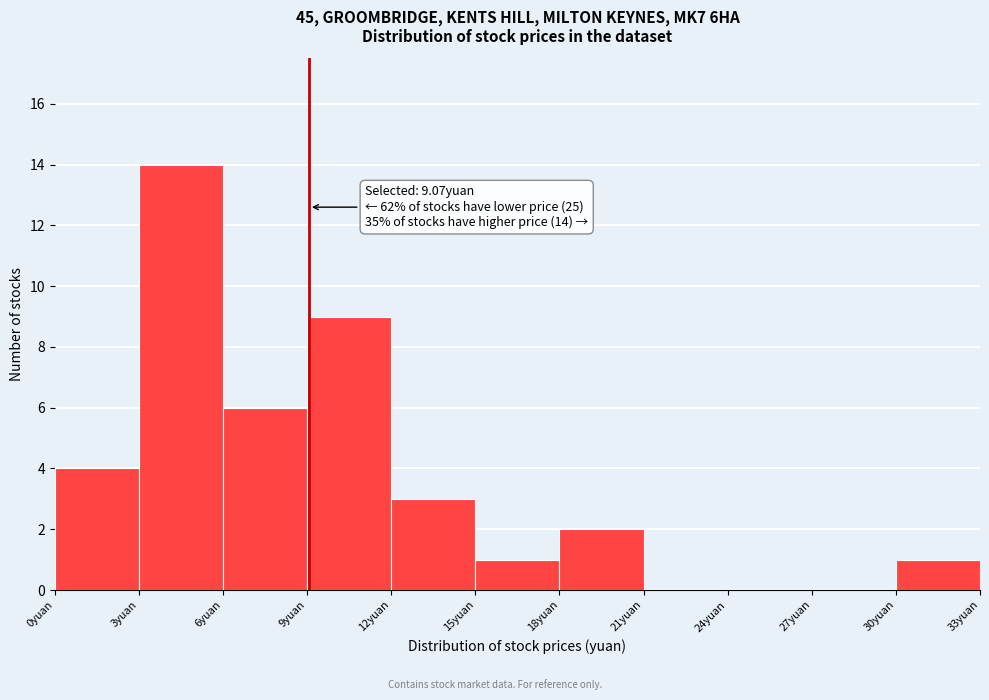

Over which range of the x-axis is the bar tallest?

3 to 6